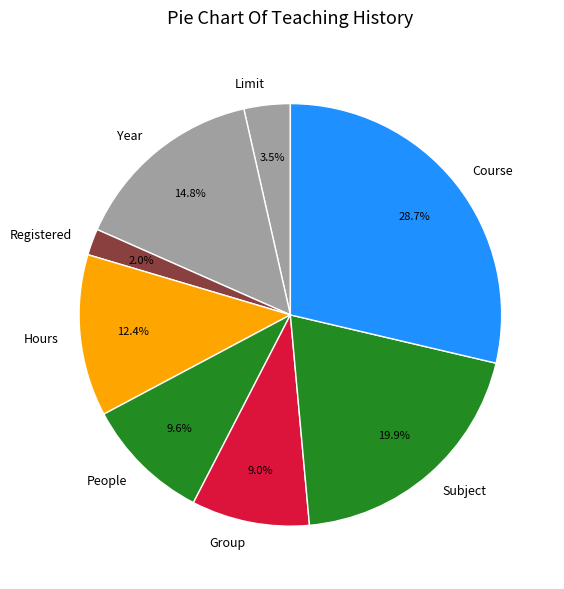

What is the smallest slice in the pie chart?

Registered